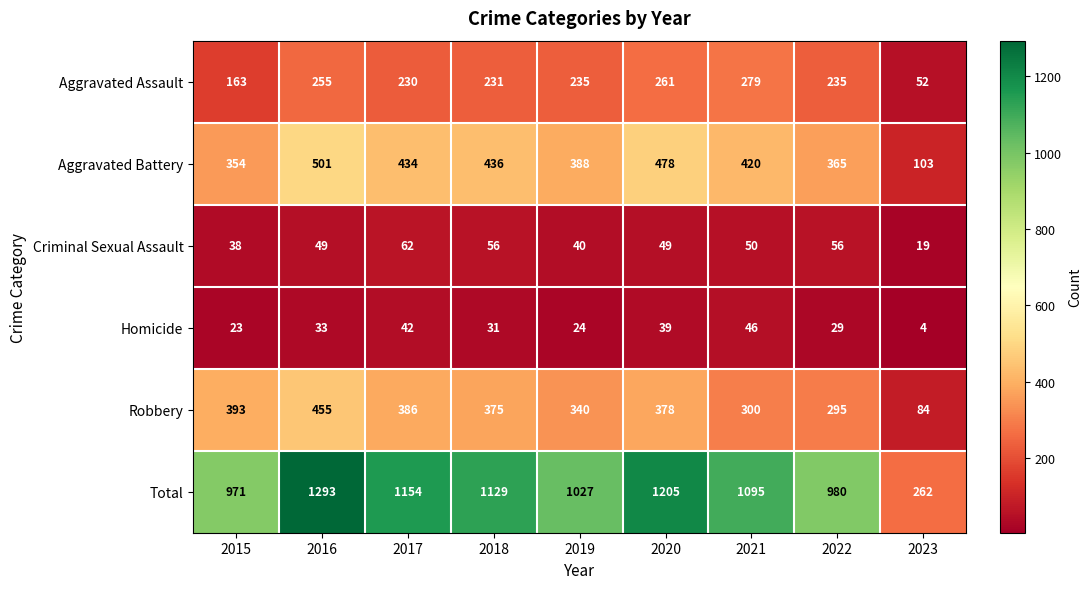

Where is Aggravated Battery nearest to the value 302?

2015